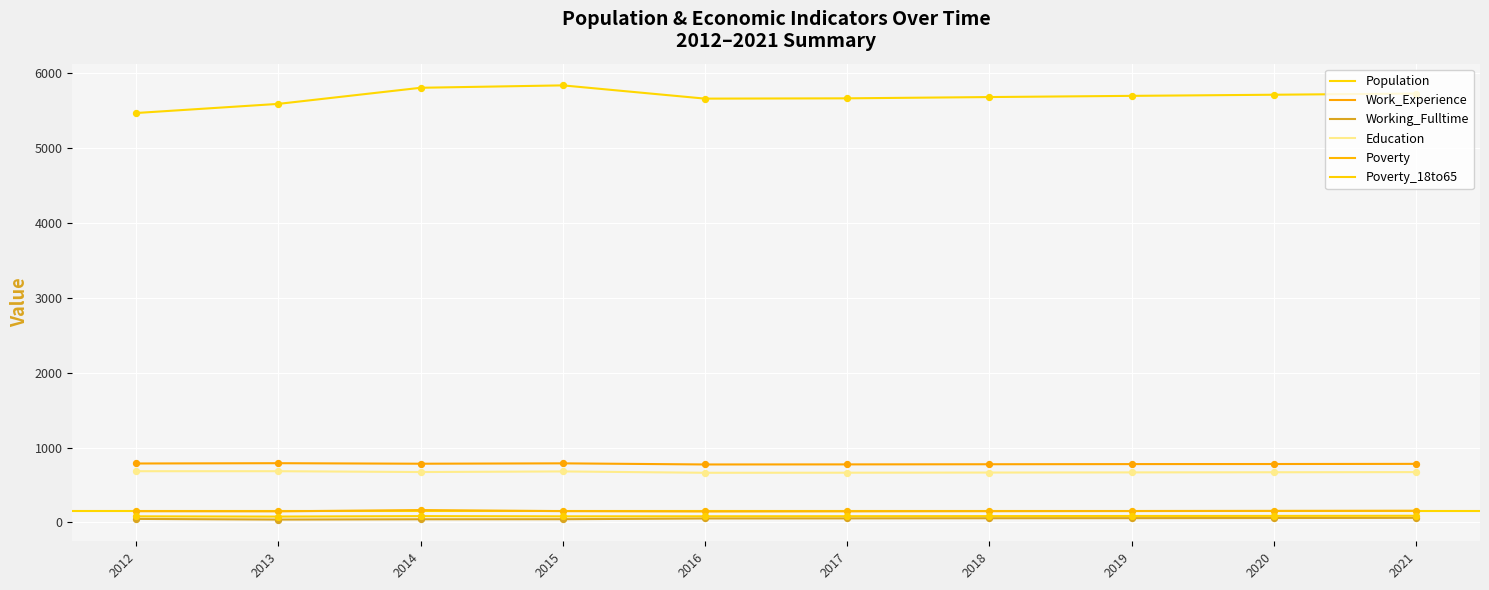

Which series has the largest total across all categories?

Population